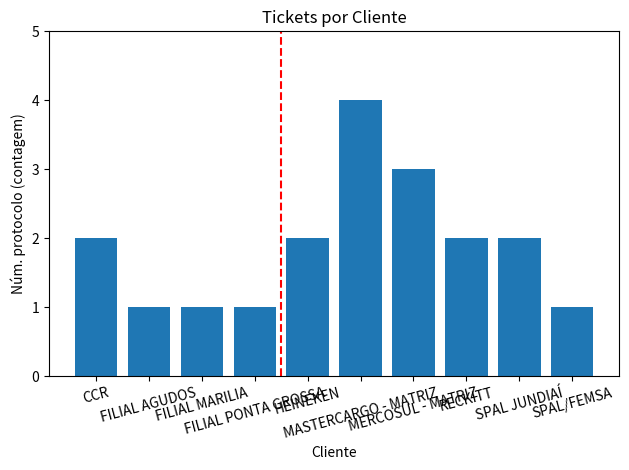

What is the change in value from FILIAL PONTA GROSSA to HEINEKEN?

+1